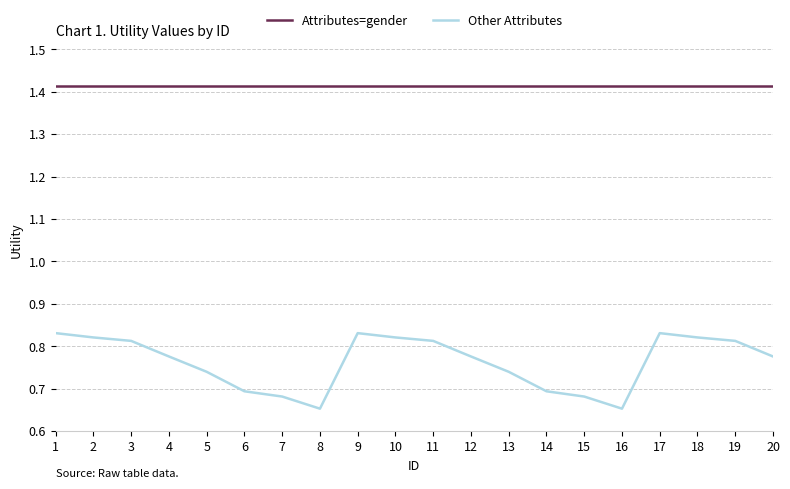

Which series has the largest range (max minus min)?

Other Attributes